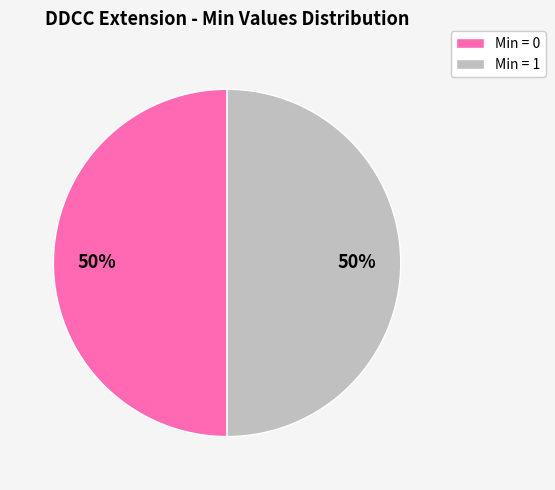

To the nearest percent, what is the average slice percentage?

50%